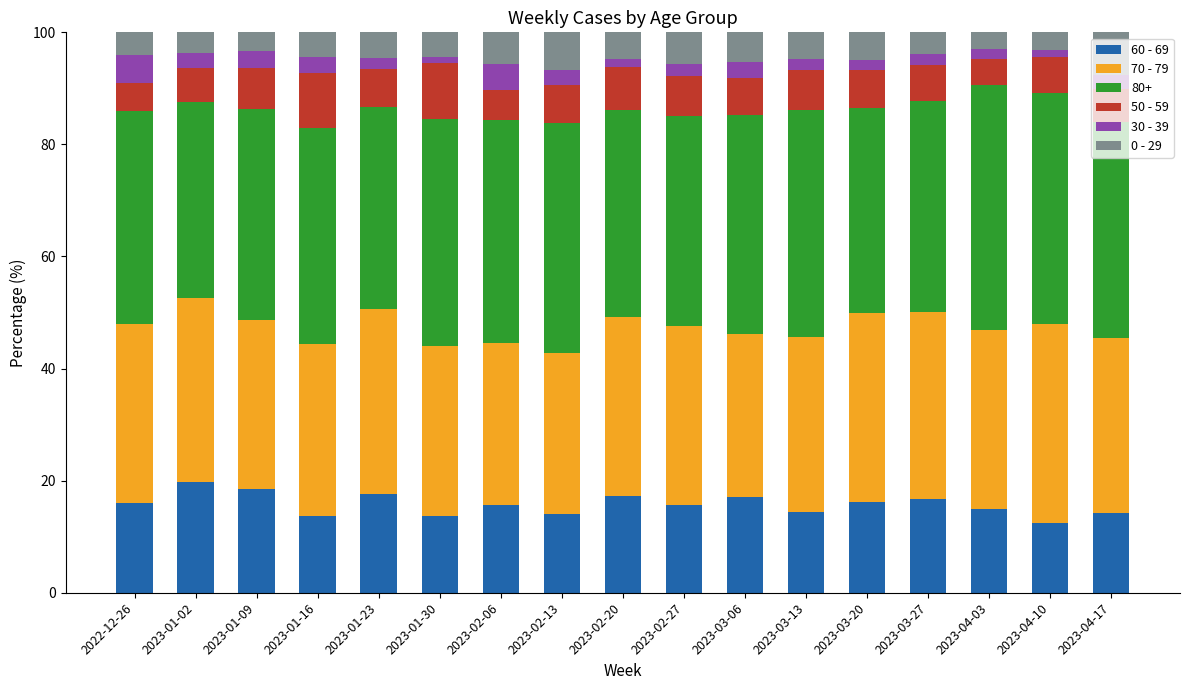

What is the total value across all series at 2023-03-06?

100.0